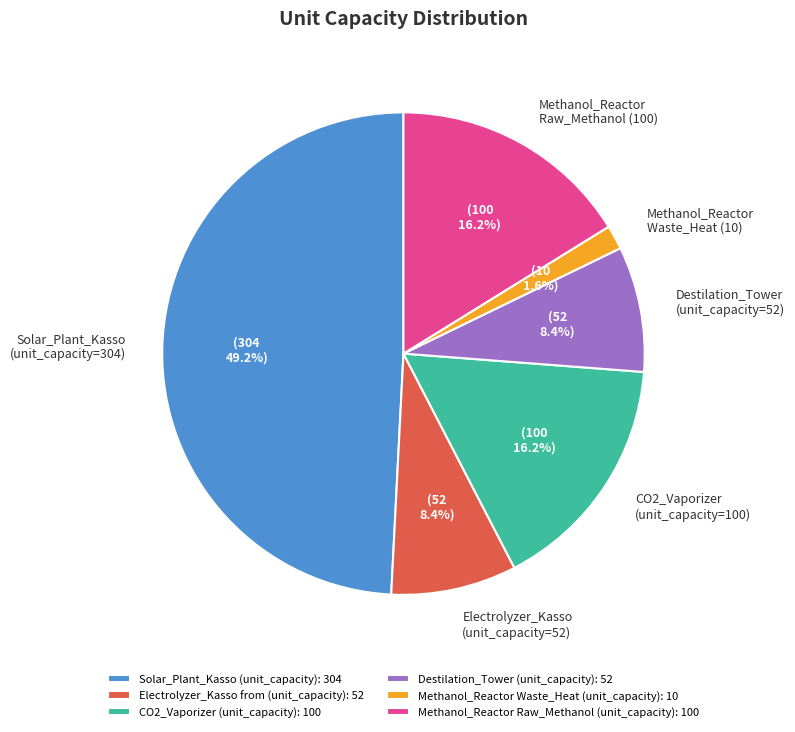

To the nearest percent, what is the difference between the Electrolyzer_Kasso from (unit_capacity) and CO2_Vaporizer (unit_capacity) slice percentages?

8%